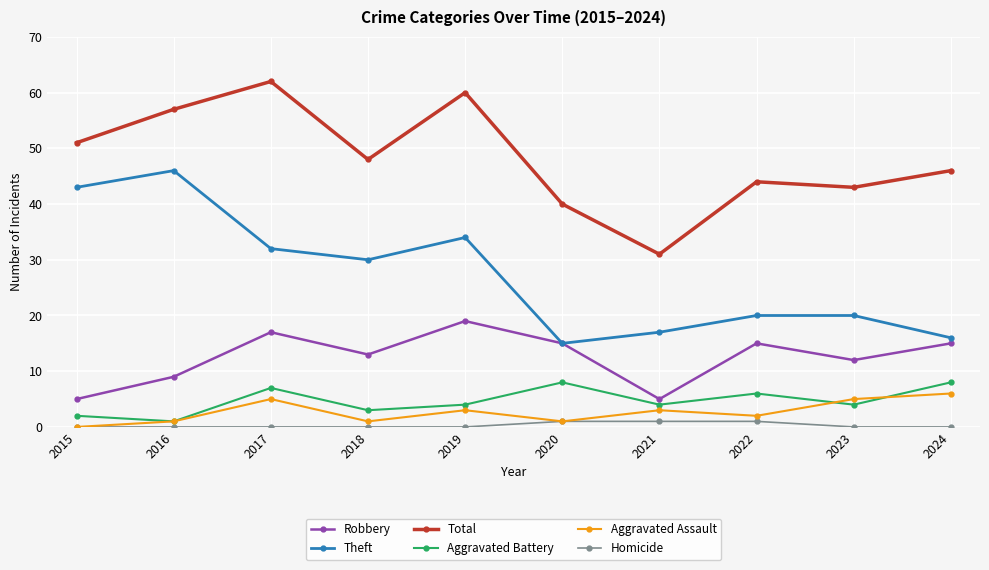

True or false: Theft has a value of 32 at 2017.

True